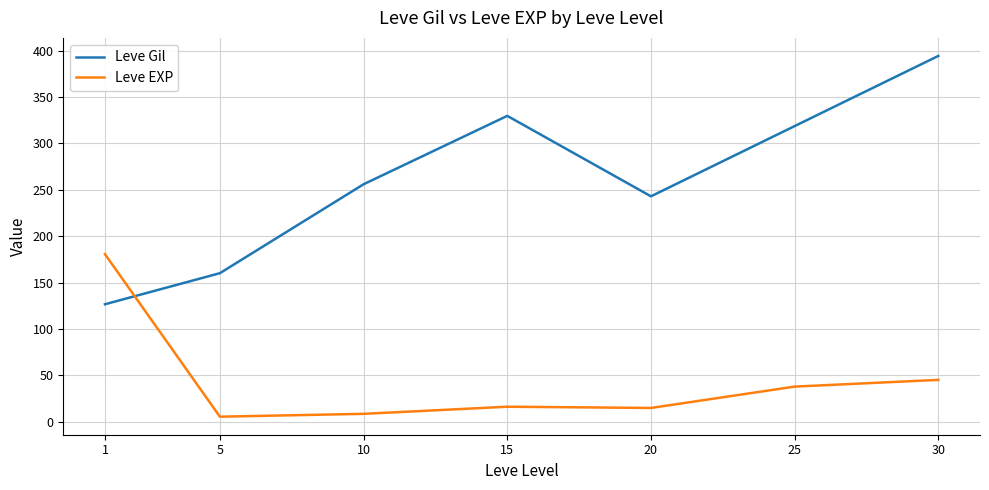

What is the difference between the second highest and second lowest values in the Leve Gil series?

169.5